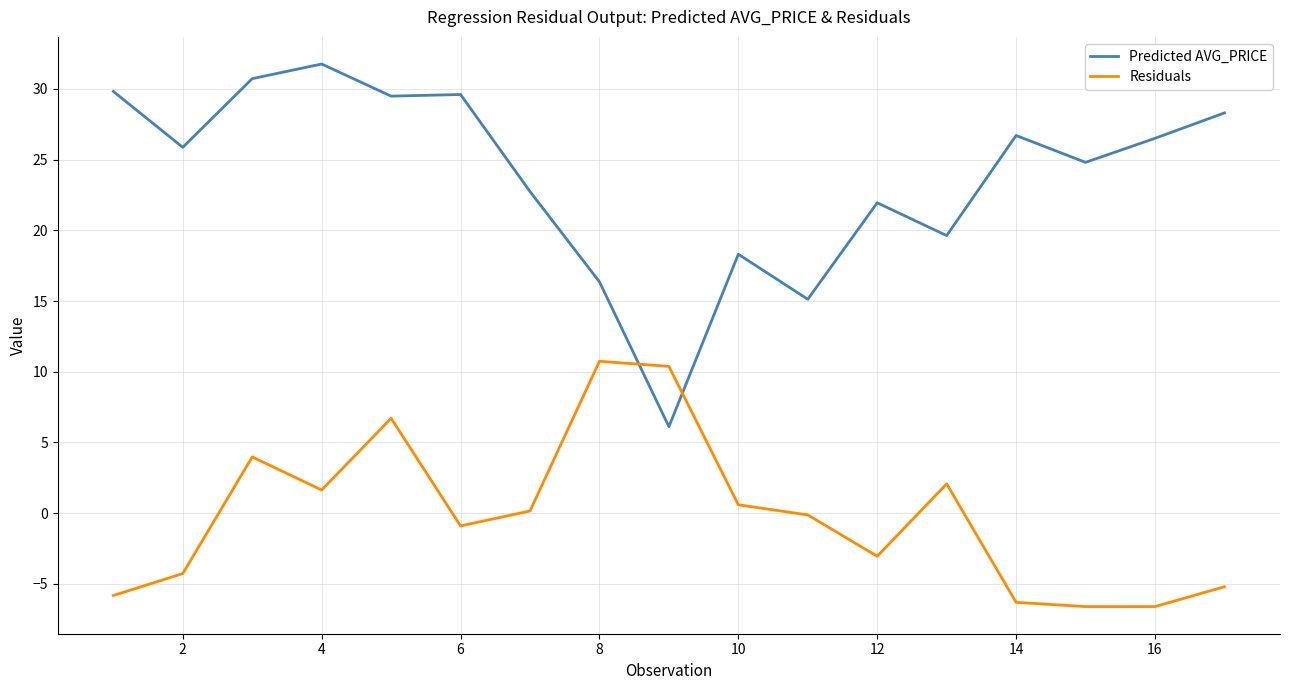

Which series has the widest spread of values?

Predicted AVG_PRICE